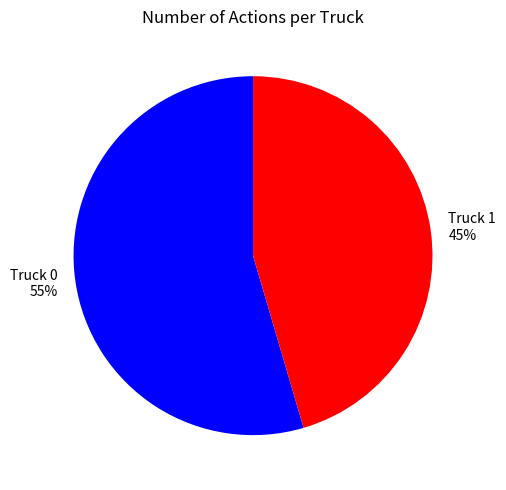

Which has a higher value, Truck 1 or Truck 0?

Truck 0